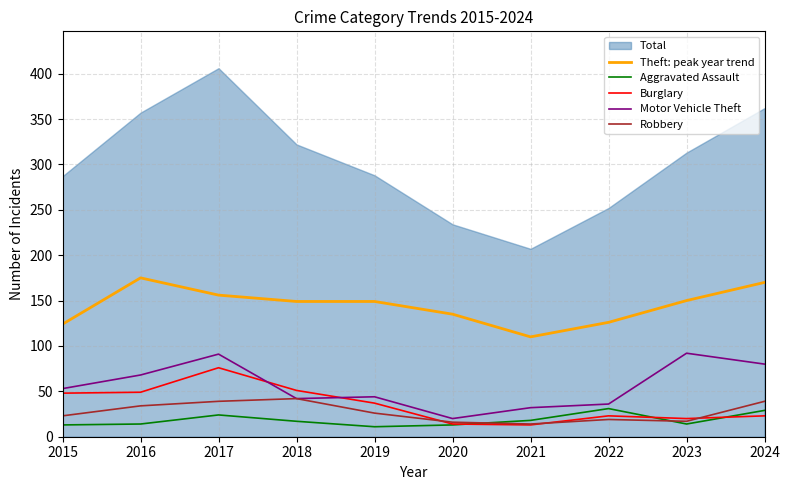

Is the value of Motor Vehicle Theft at 2021 greater than the value of Theft: peak year trend at 2023?

No